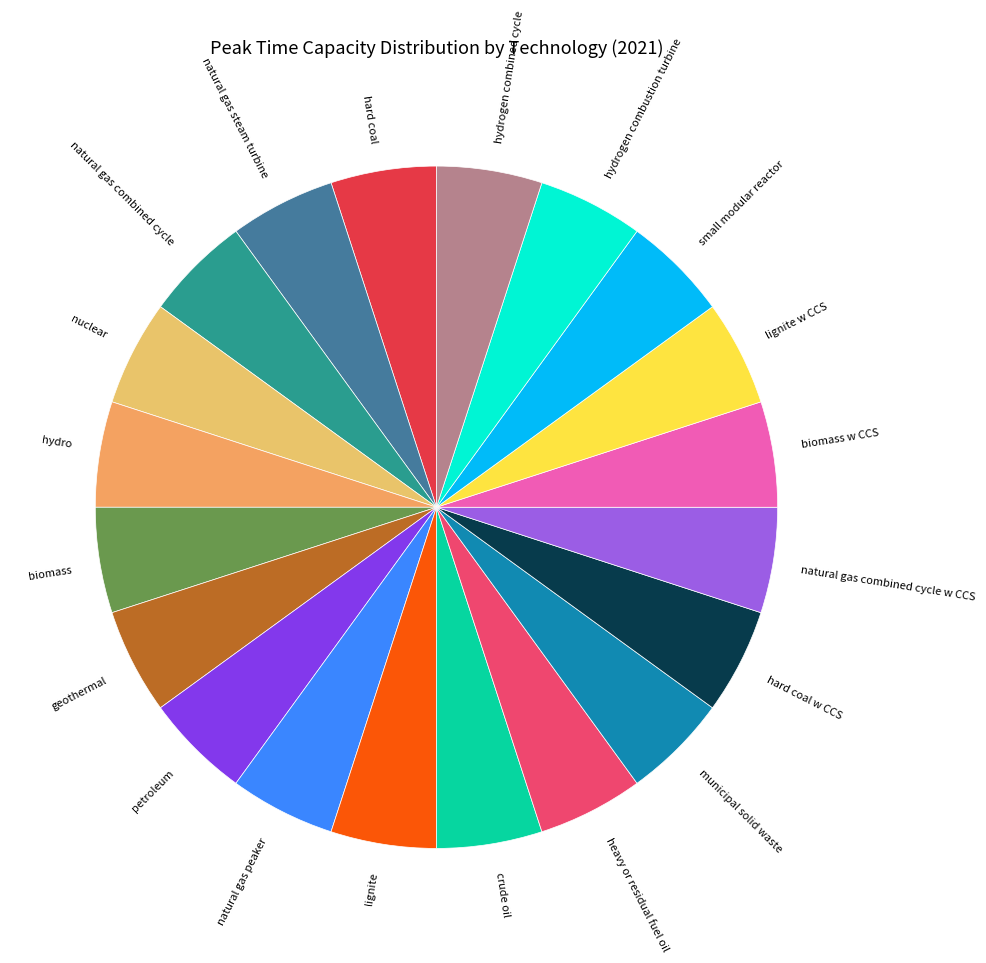

Does petroleum represent more than half of the total?

No